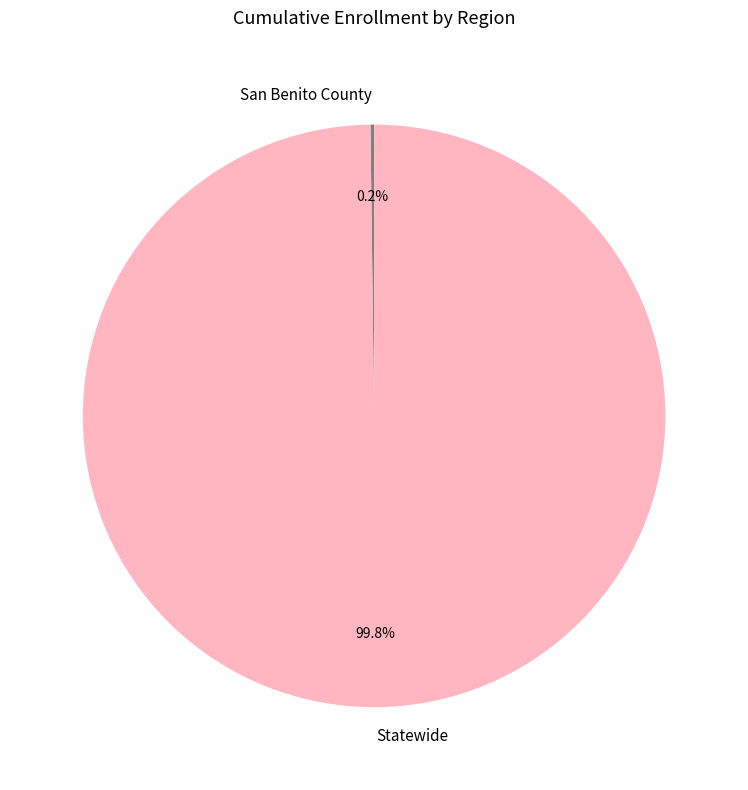

Is there any slice that represents more than half of the pie?

Yes